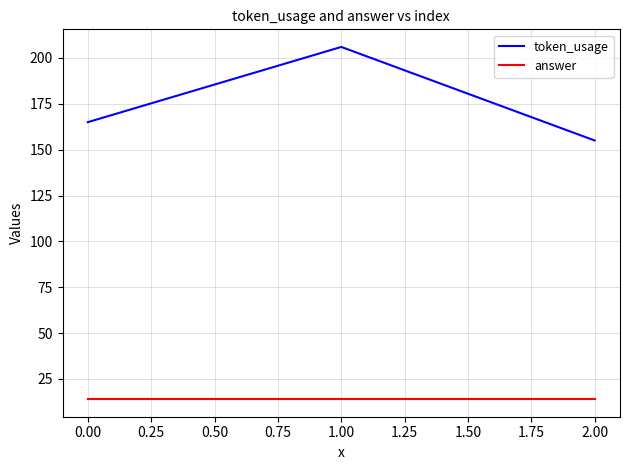

How many lines are shown in the chart?

2